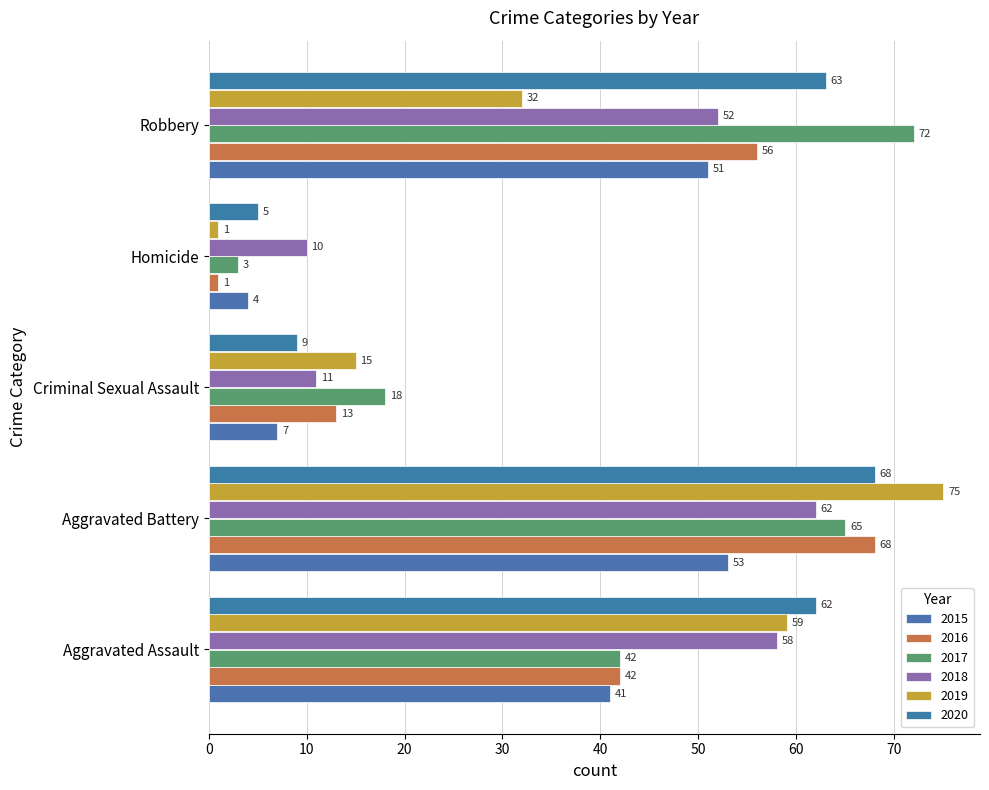

What is the value of the 2015 bar at the 1st from the left?

41